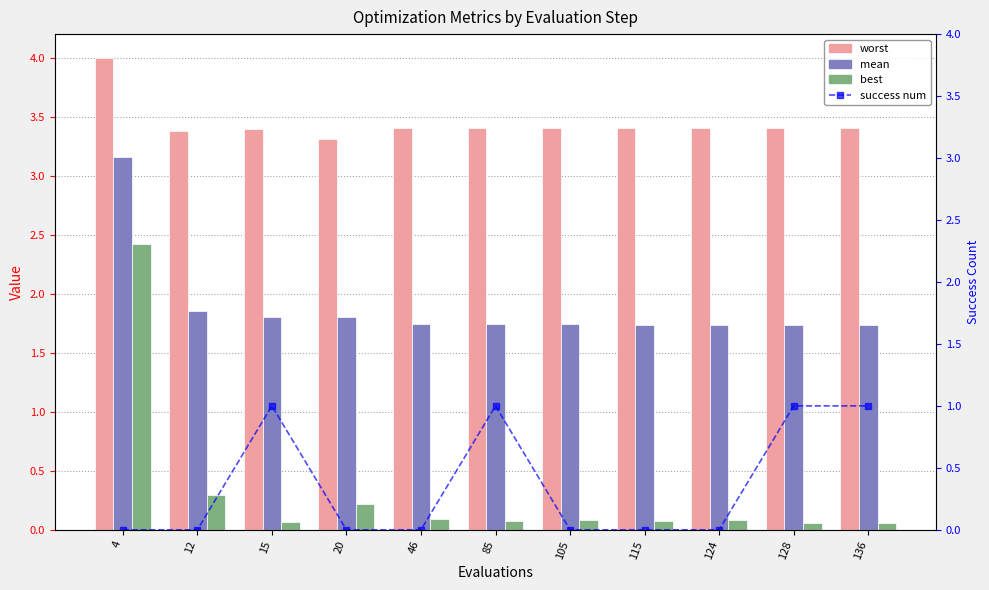

At which category is the sum across all series the highest?

4